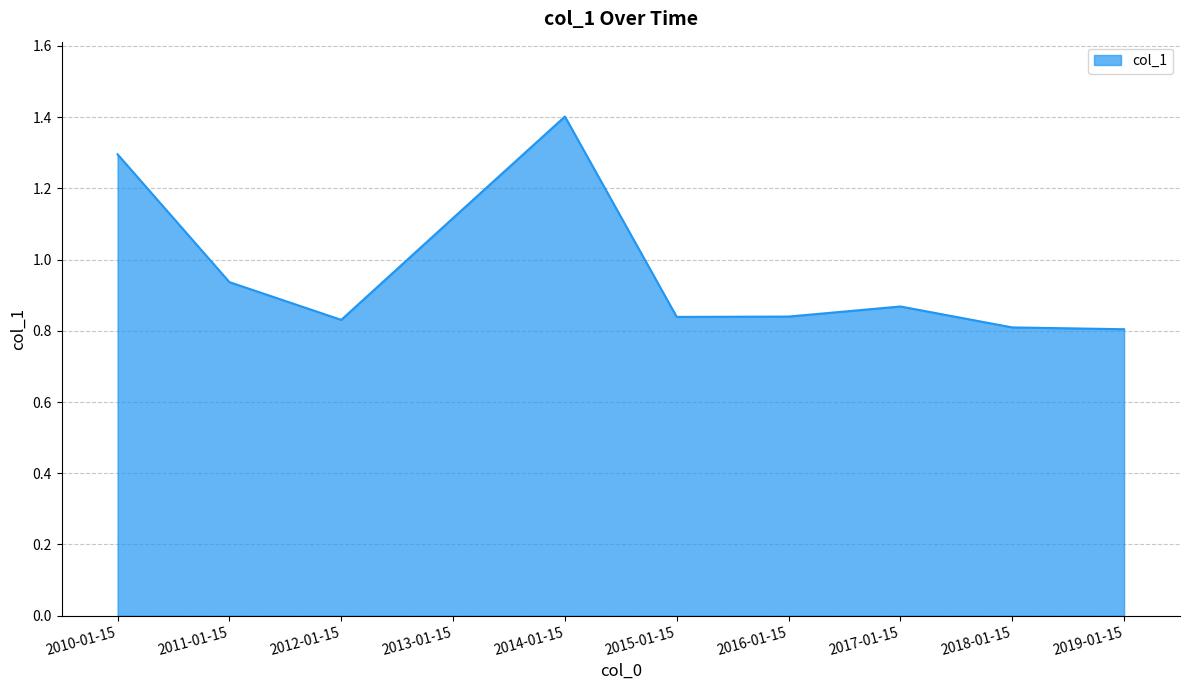

What is the difference between the values at 2014-01-15 and 2011-01-15?

0.5